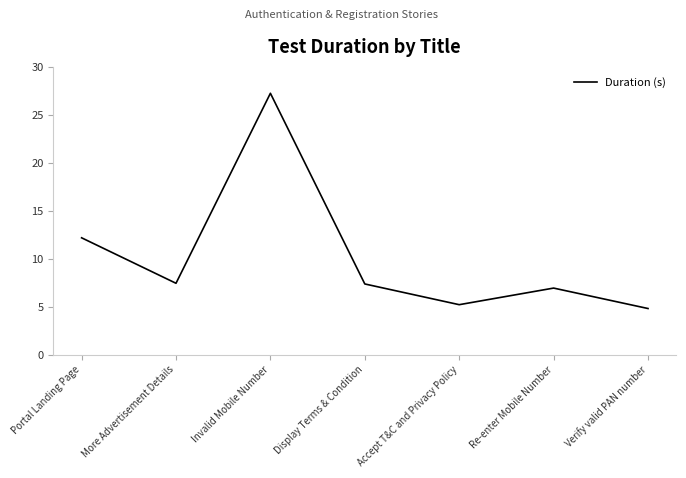

Read the value at Portal Landing Page.

12.2